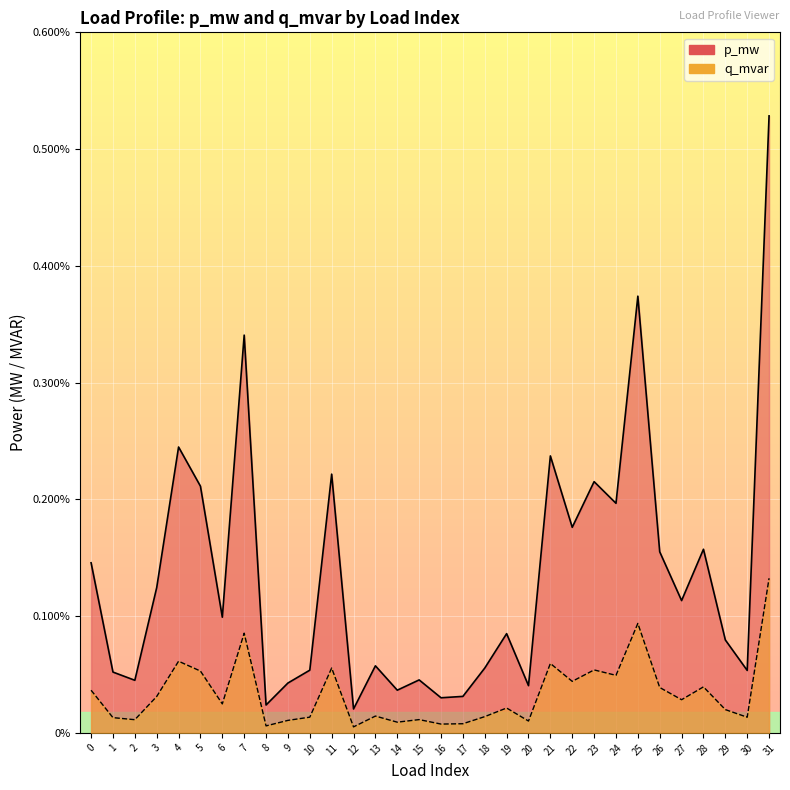

At which category is the sum across all series the highest?

31